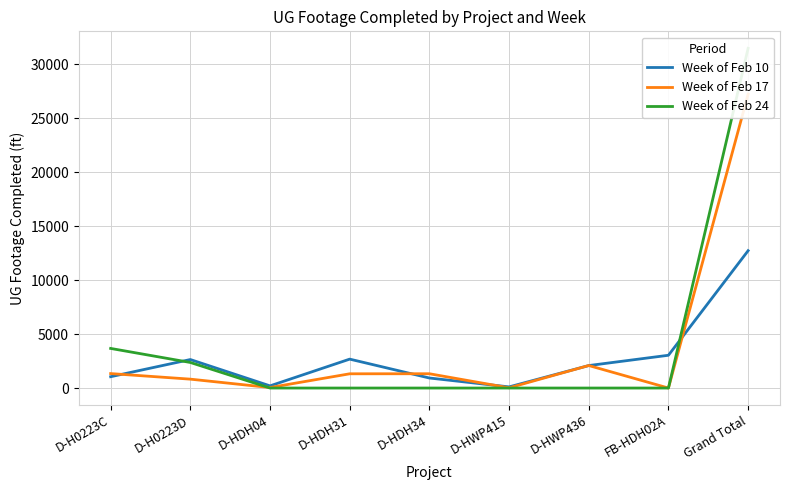

The value of Week of Feb 10 at D-HDH04 is 202. True or false?

True